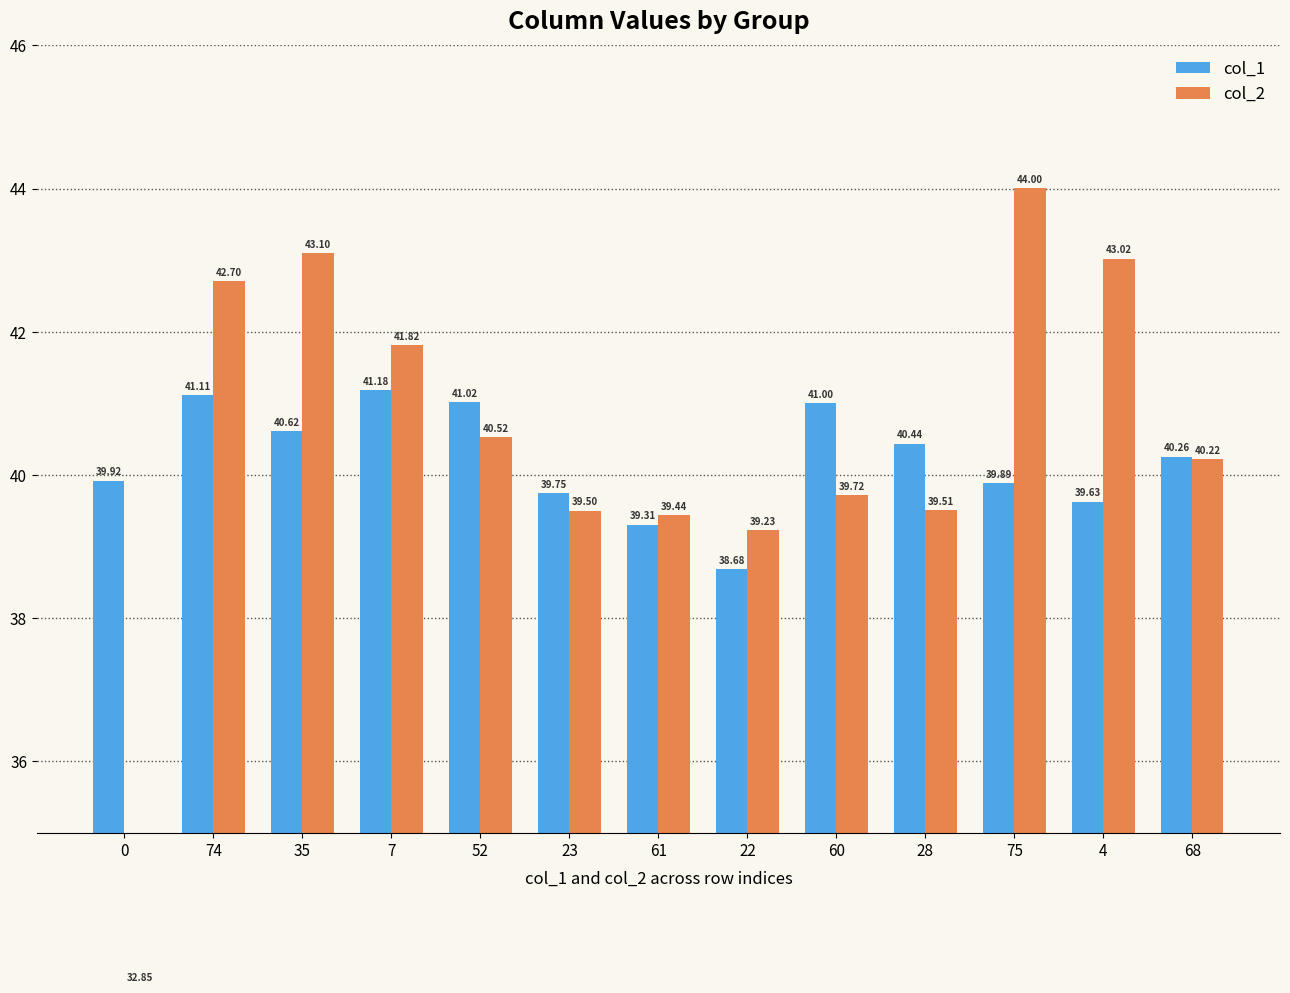

Which has a higher value, 61 or 75?

75